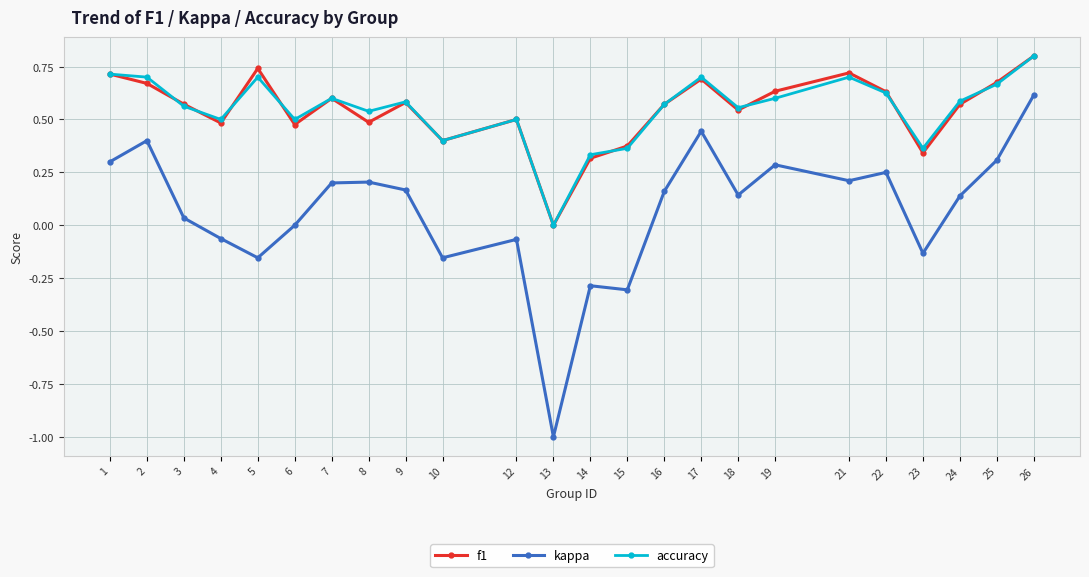

What is the greatest value displayed?

0.8